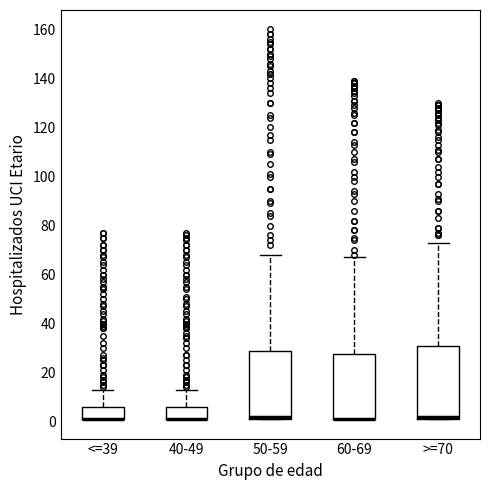

Reading left to right, transcribe this box plot: for each box, give where its median line is, the range the box spans, and where its two whiskers end, as read against the y-axis. The values are not printed on the chart, so give them approximately, as read against the axis.

<=39: median 2 (drawn on the box's lower edge), box 2 to 6, whiskers 2 to 14
40-49: median 2 (drawn on the box's lower edge), box 2 to 6, whiskers 2 to 14
50-59: median 2 (just above the box's lower edge), box 2 to 28, whiskers 2 to 68
60-69: median 2 (drawn on the box's lower edge), box 2 to 28, whiskers 2 to 68
>=70: median 2 (just above the box's lower edge), box 2 to 30, whiskers 2 to 74